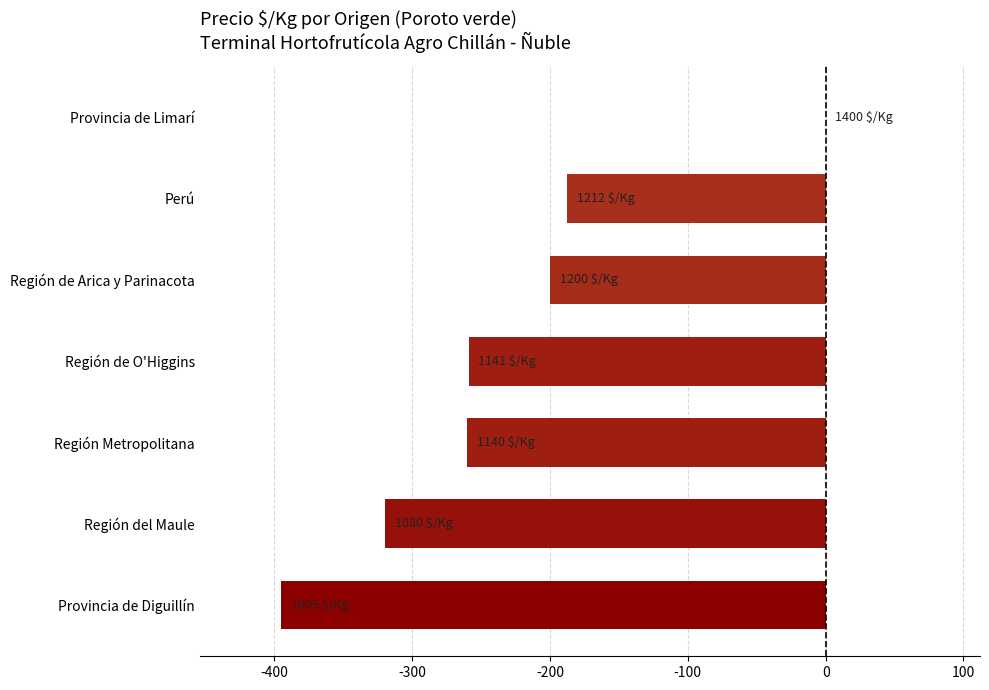

What is the sum of all values?

-1621.3